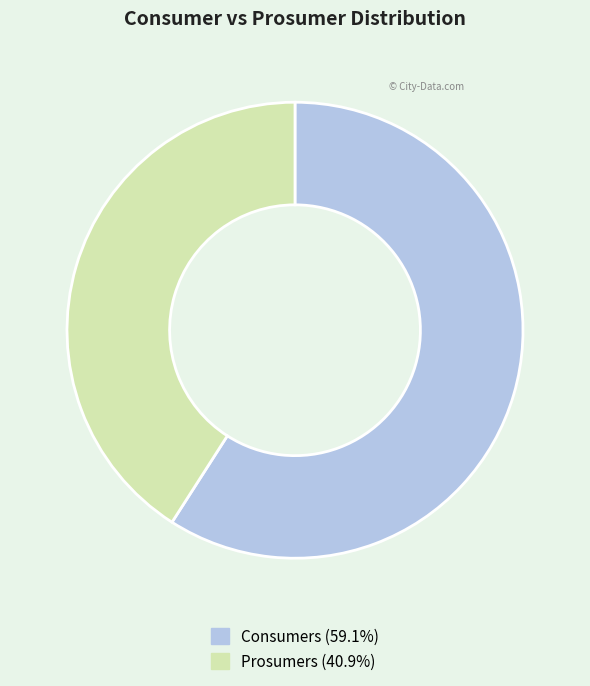

Is it true that Prosumers is 41% of the pie?

True